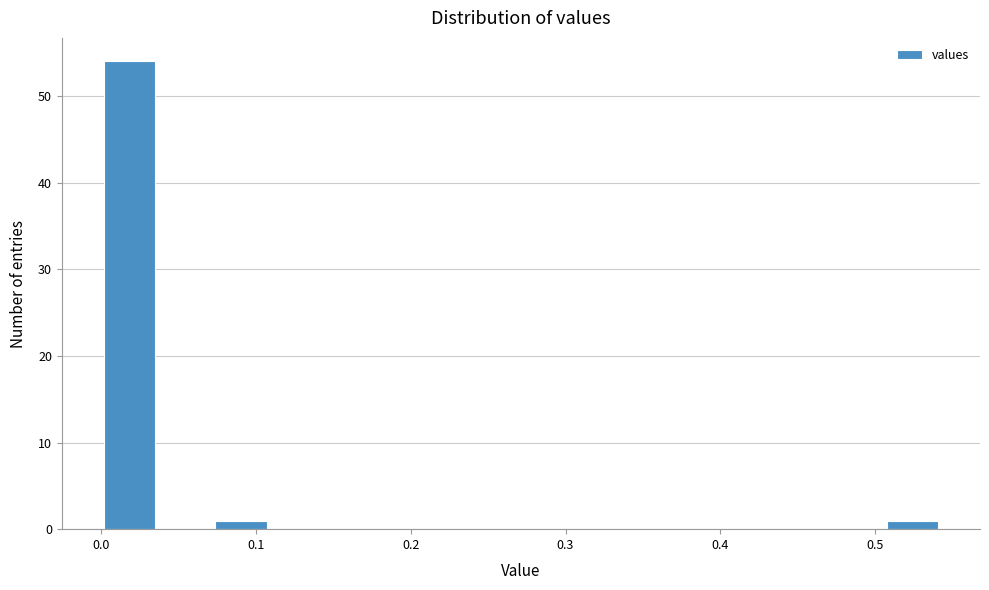

Around what value on the x-axis is the tallest bar? Give the approximate position of its centre, as read against the axis.

0.02